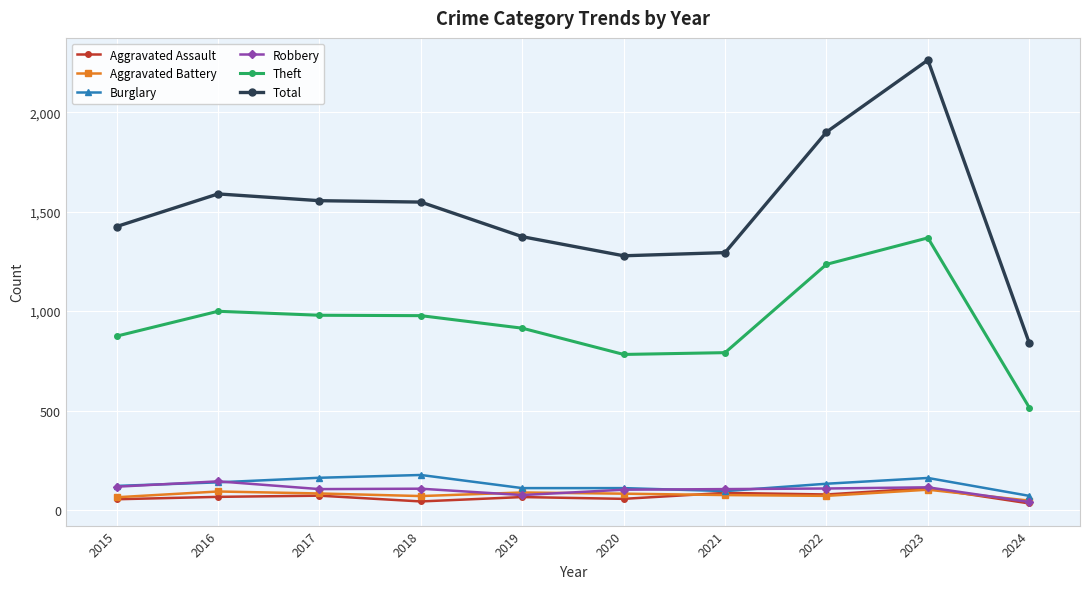

Which category has the highest value across all series?

2023